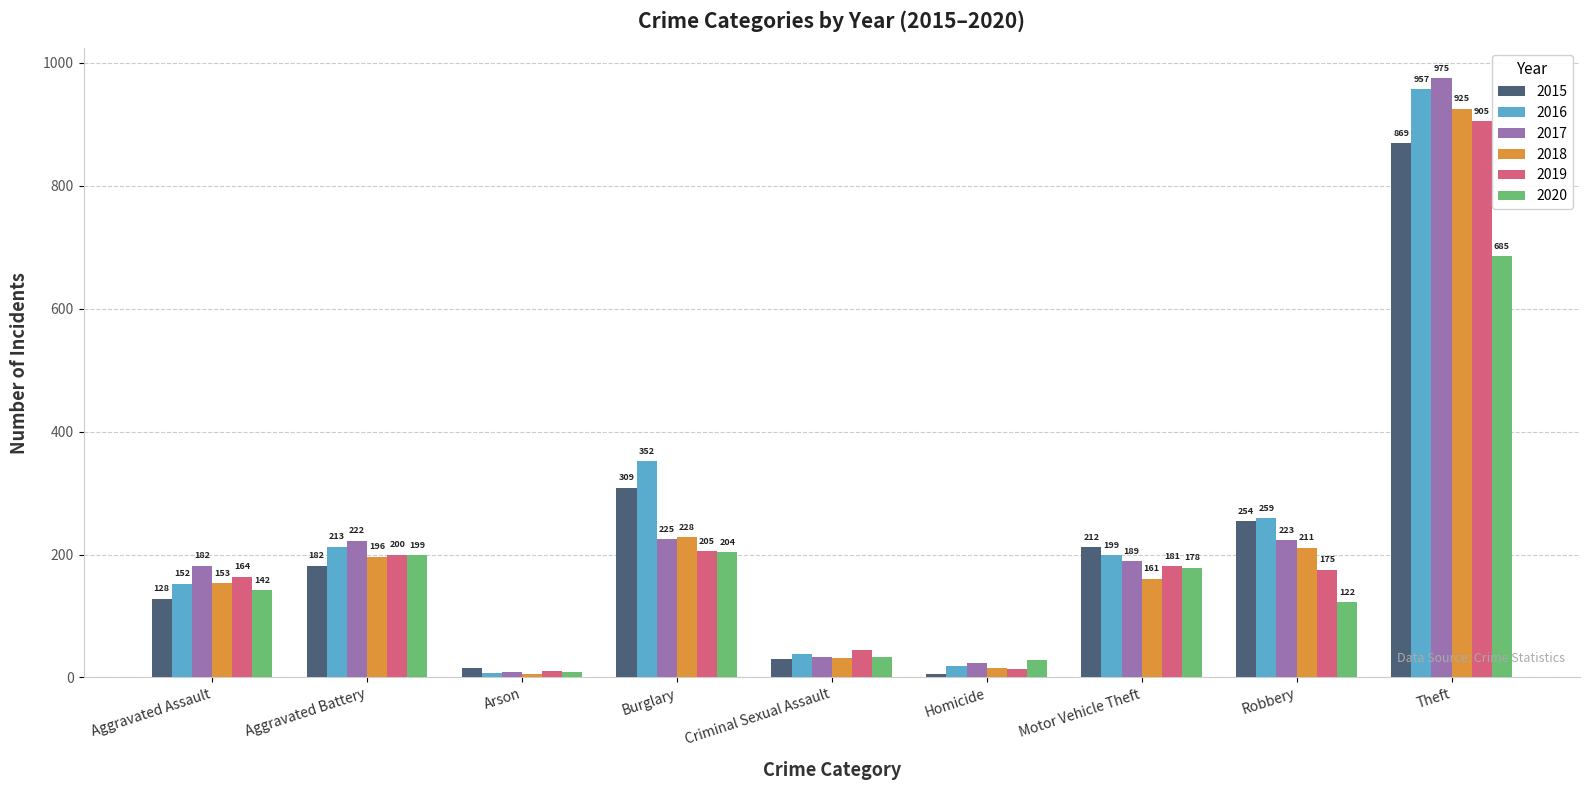

What is the total value across all series at Burglary?

1523